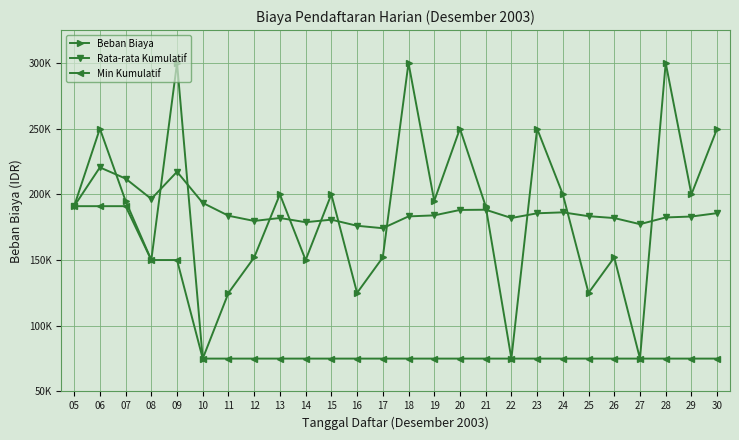

Does the chart have visible grid lines?

Yes